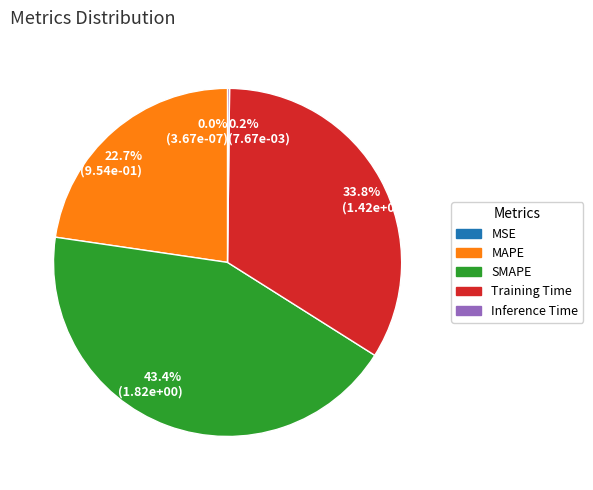

Do 33.8% (1.42e+00) and 43.4% (1.82e+00) together represent more than half of the pie?

Yes